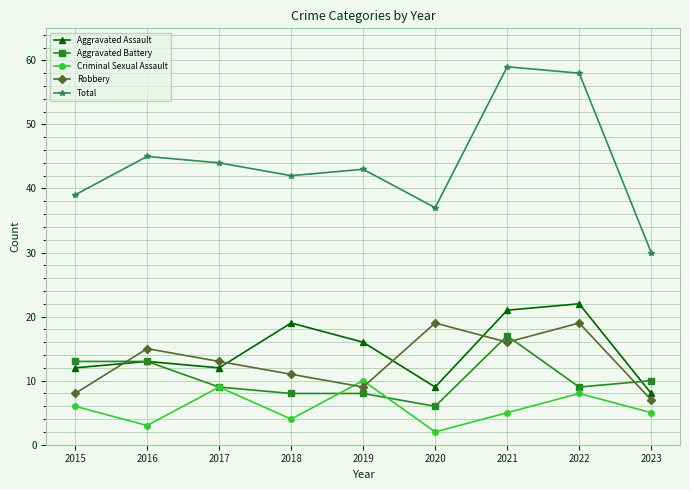

What is the lowest value of the Total series?

30